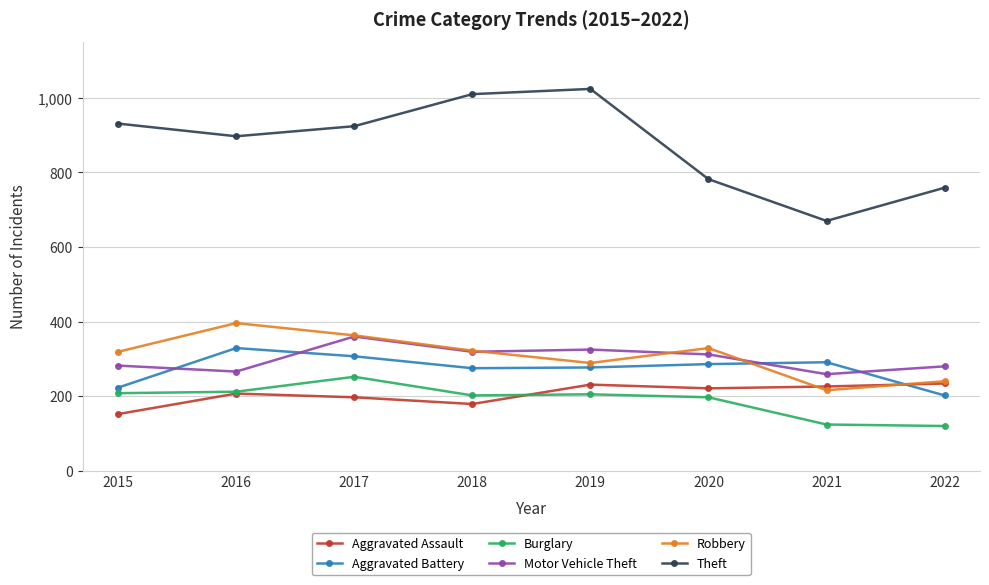

True or false: Burglary and Theft cross at least once.

False